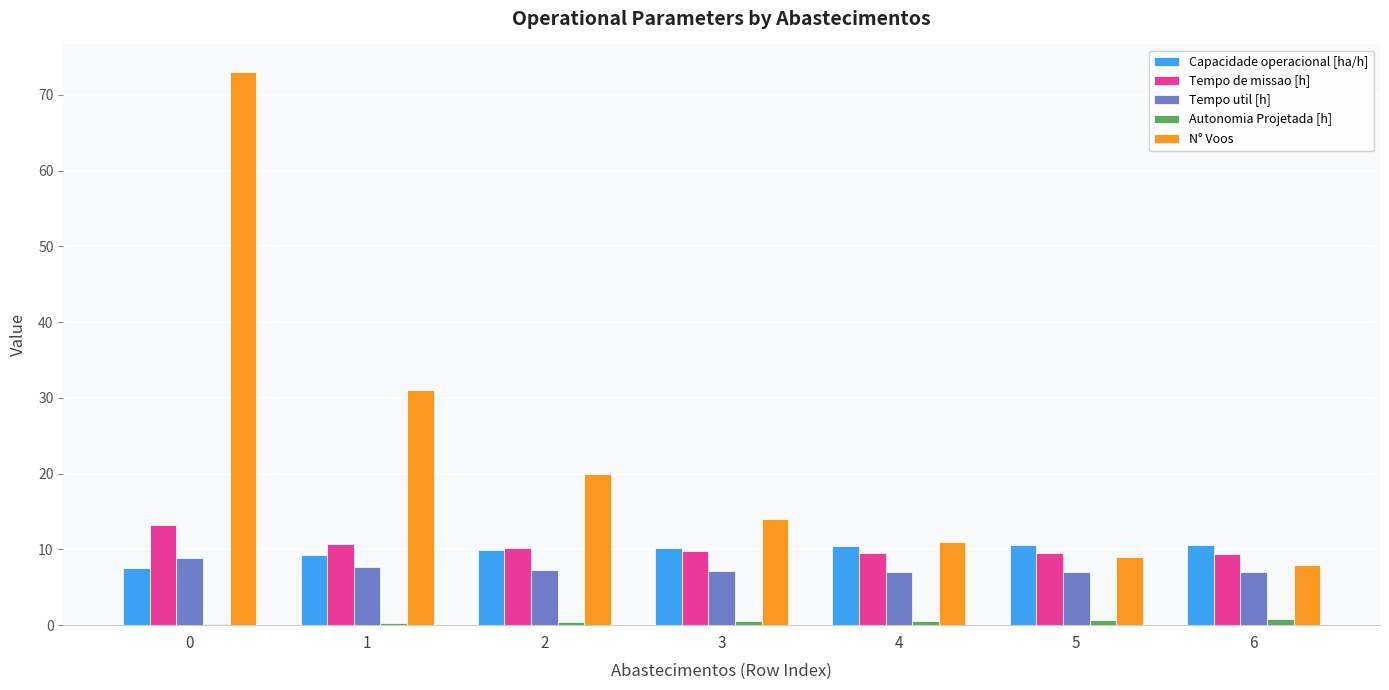

Which series has the largest total across all categories?

N° Voos